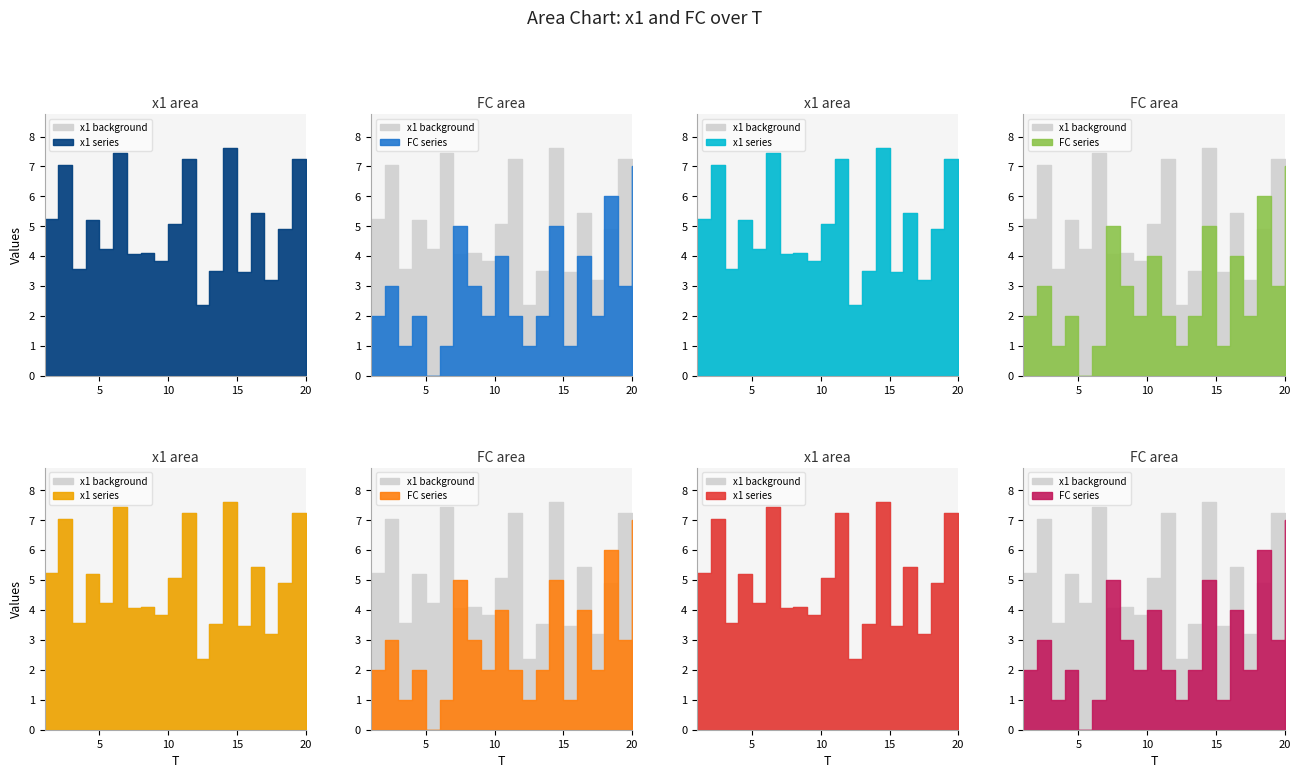

What is the value of the FC point at the 20th from the left?

7.0